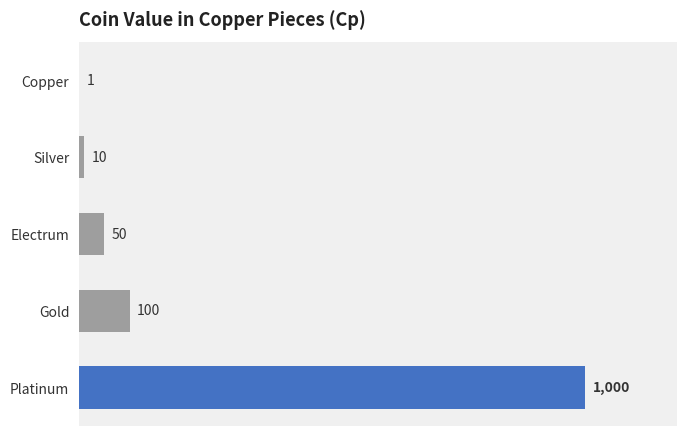

Between Silver and Copper, which is larger?

Silver